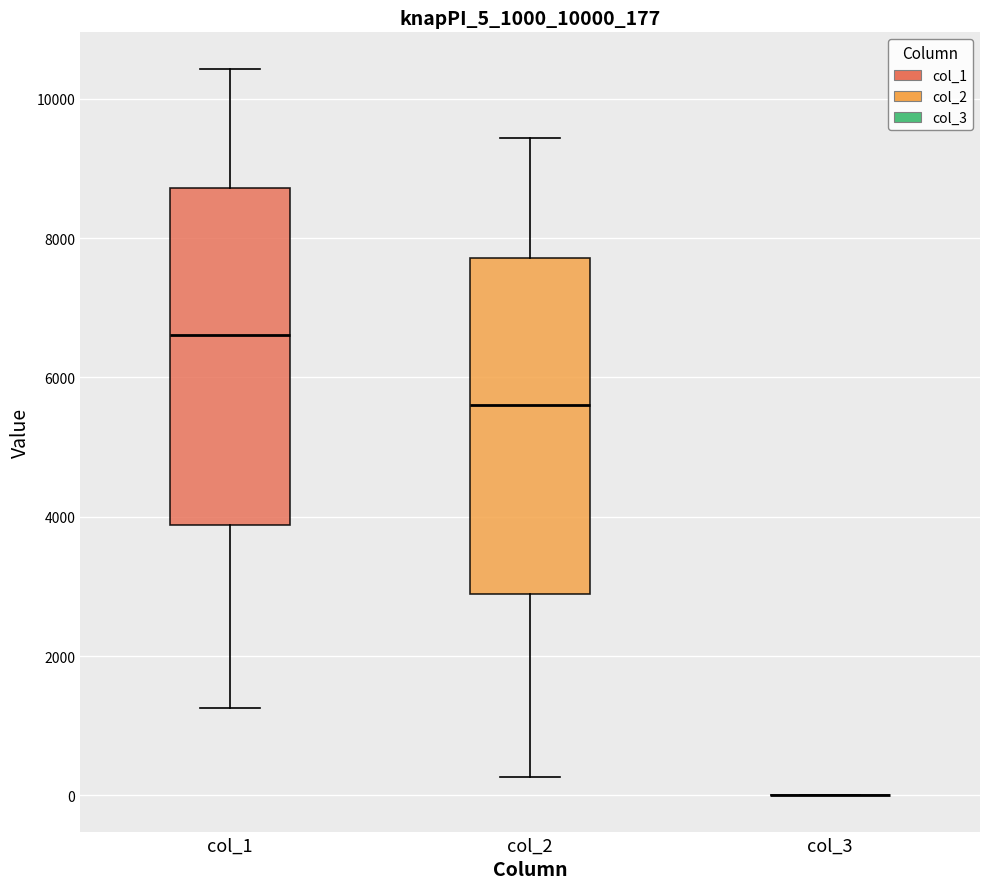

Reading left to right, read every box against the y-axis: the position of its median line, the range the box covers, and the ends of its whiskers. The values are not printed on the chart, so give them approximately, as read against the axis.

col_1: median 6600, box 3800 to 8800, whiskers 1200 to 10400
col_2: median 5600, box 2800 to 7800, whiskers 200 to 9400
col_3: box collapsed to a line at 0, whiskers 0 to 0